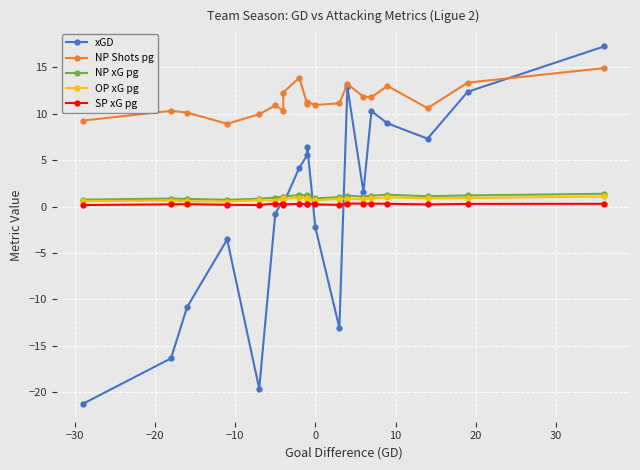

At how many categories does at least one series exceed -9?

20